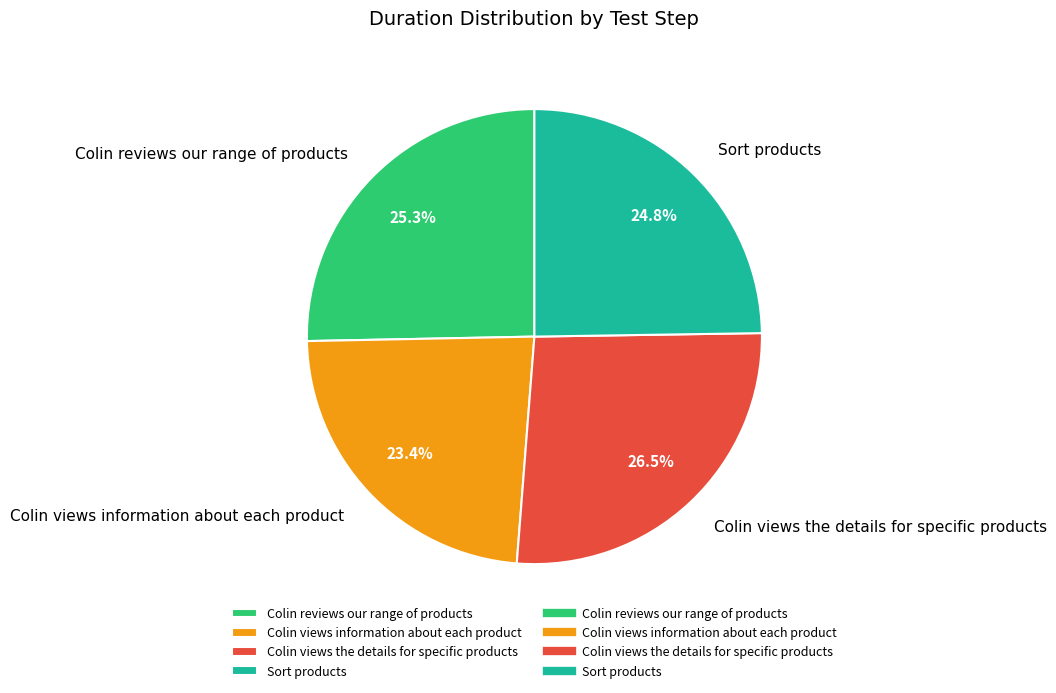

Is there a majority slice in this chart?

No